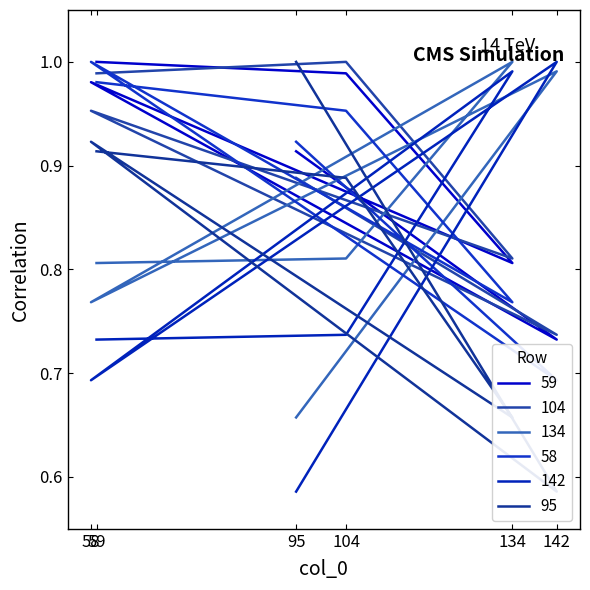

Read the 142 value at 142.

1.0